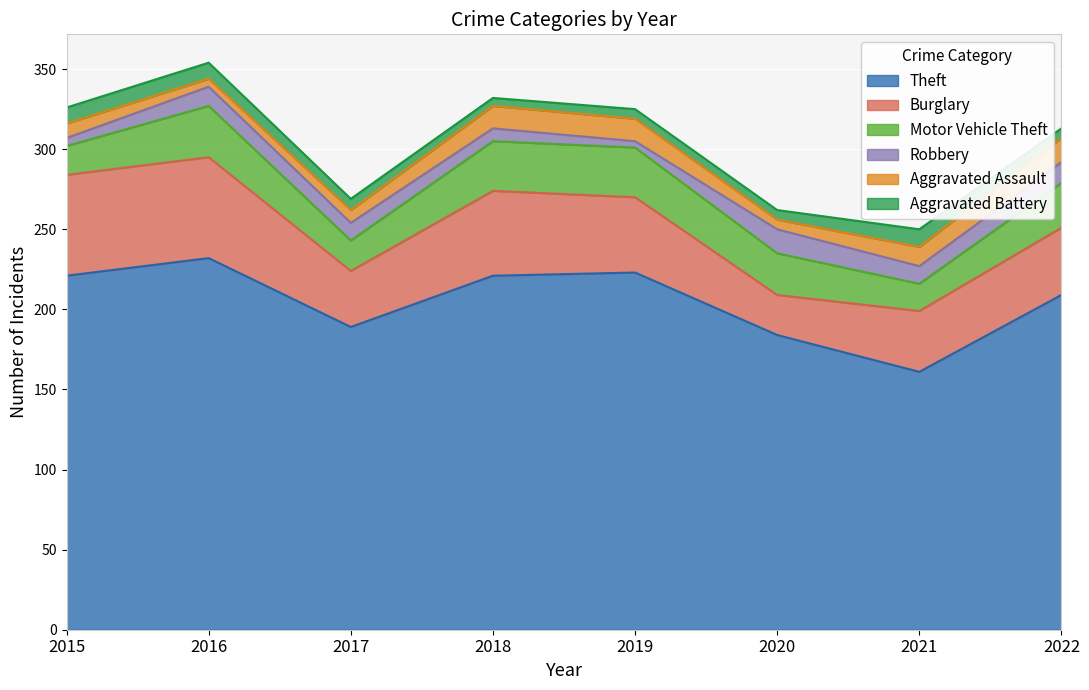

At which label is Robbery closest to 9?

2018